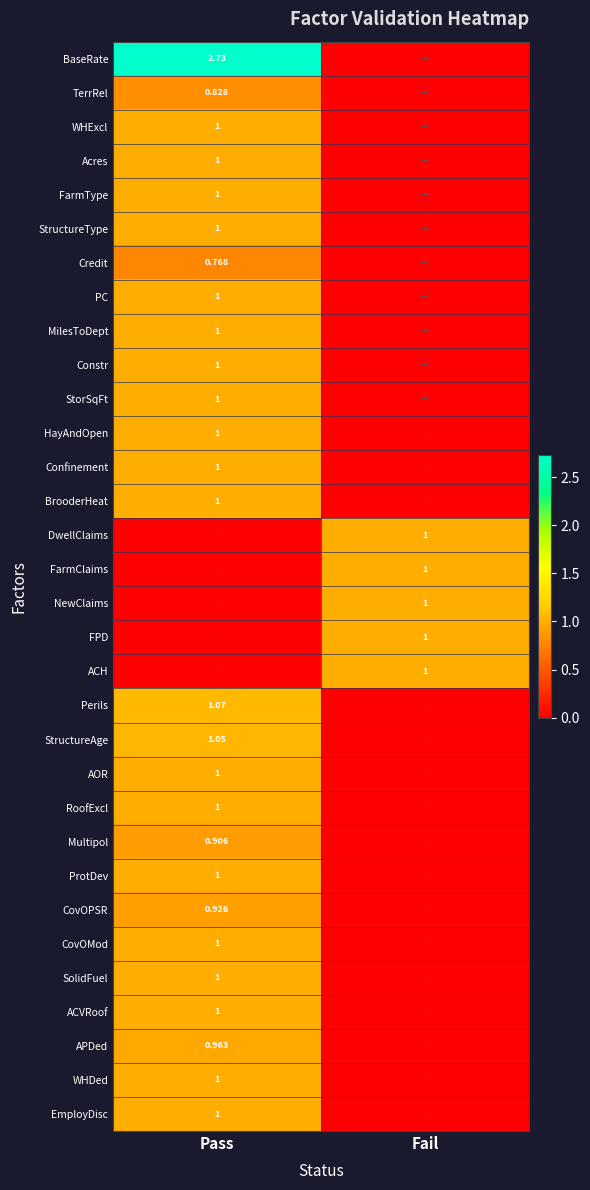

The value of ACH at Pass is 0.0. True or false?

True